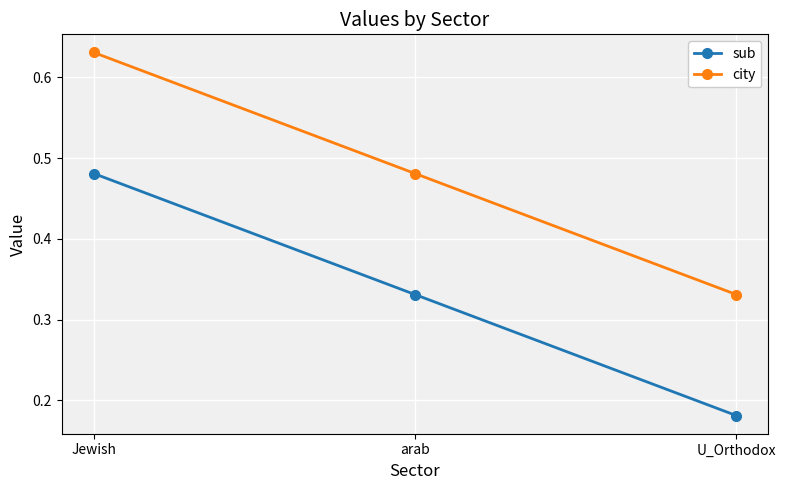

Does the chart display data point markers on the line(s)?

Yes